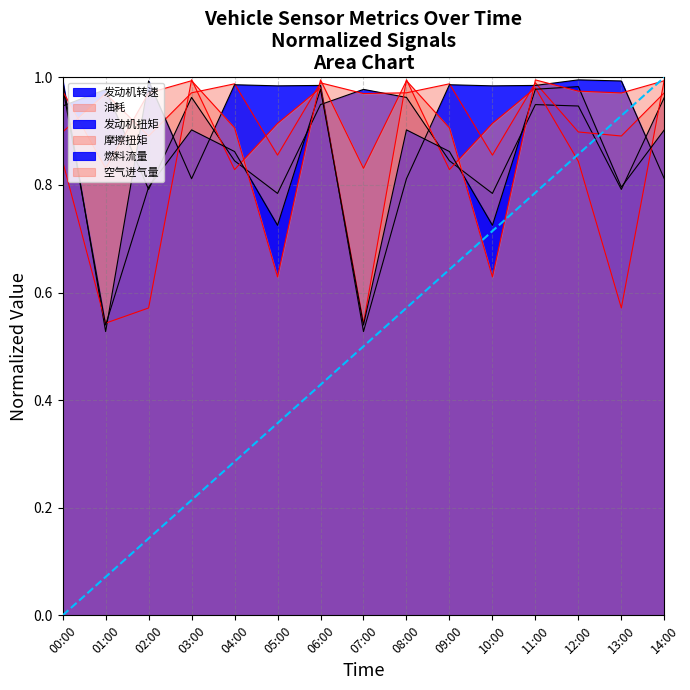

What is the label of the 15th point from the right?

00:00